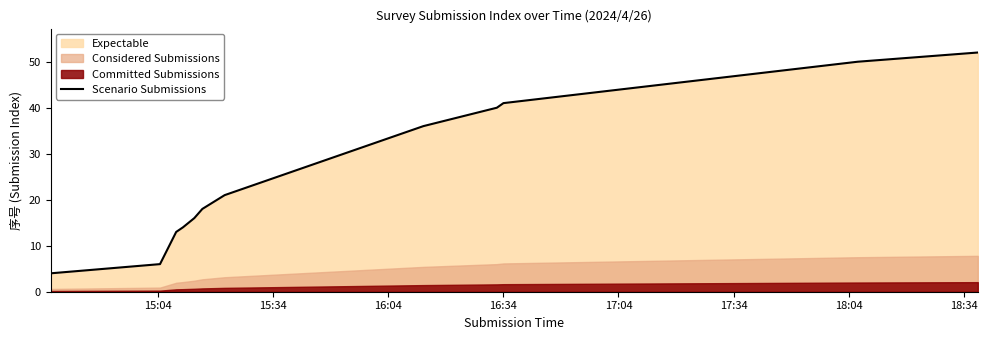

What is the lowest value of the Scenario Submissions series?

4